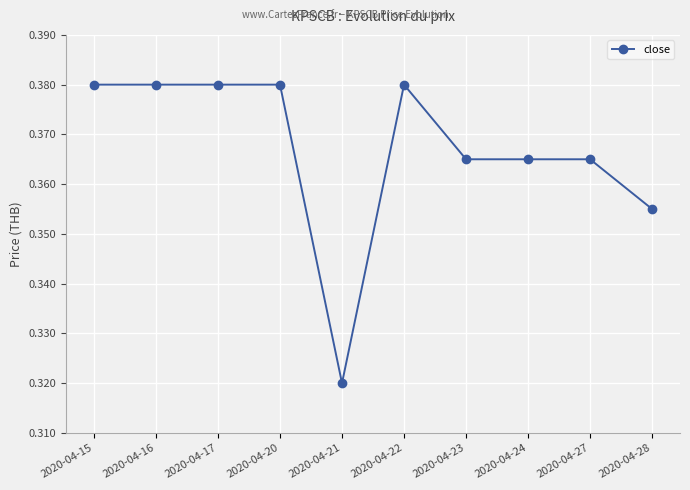

The value at 2020-04-22 is 0.6. True or false?

False